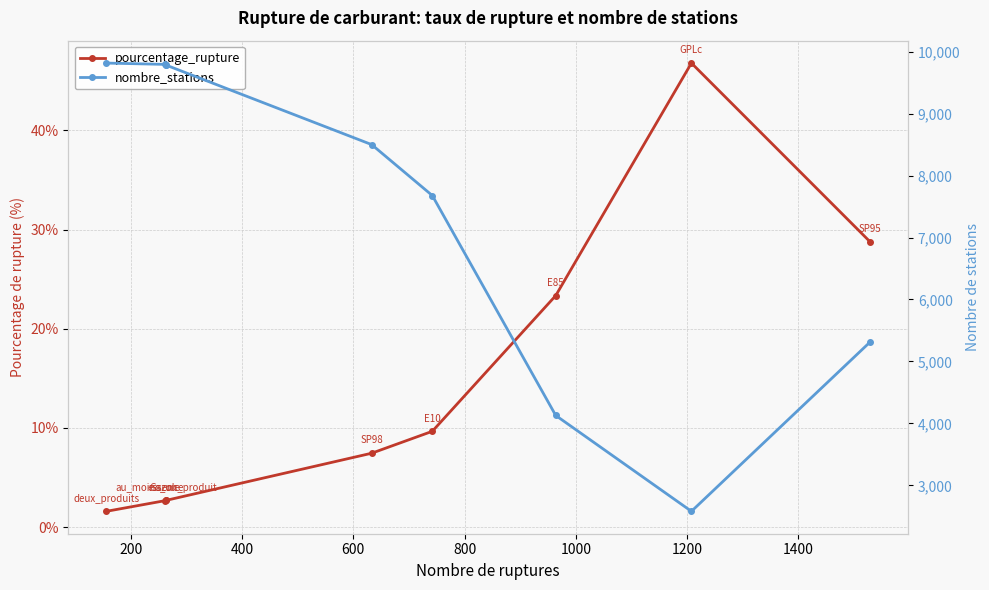

The value of pourcentage_rupture at 400 is 0.6. True or false?

False